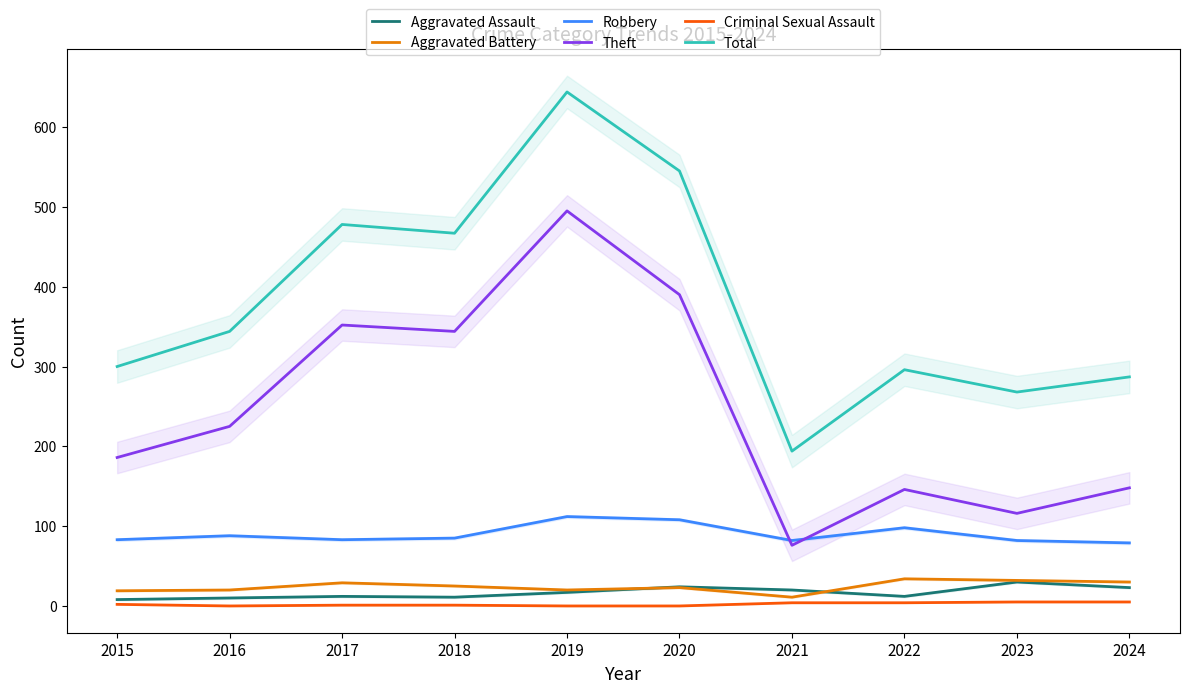

What is the total value across all series at 2022?

590